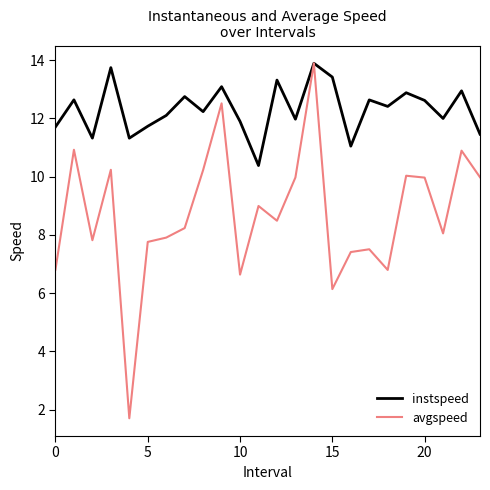

At how many categories does at least one series exceed 5?

24